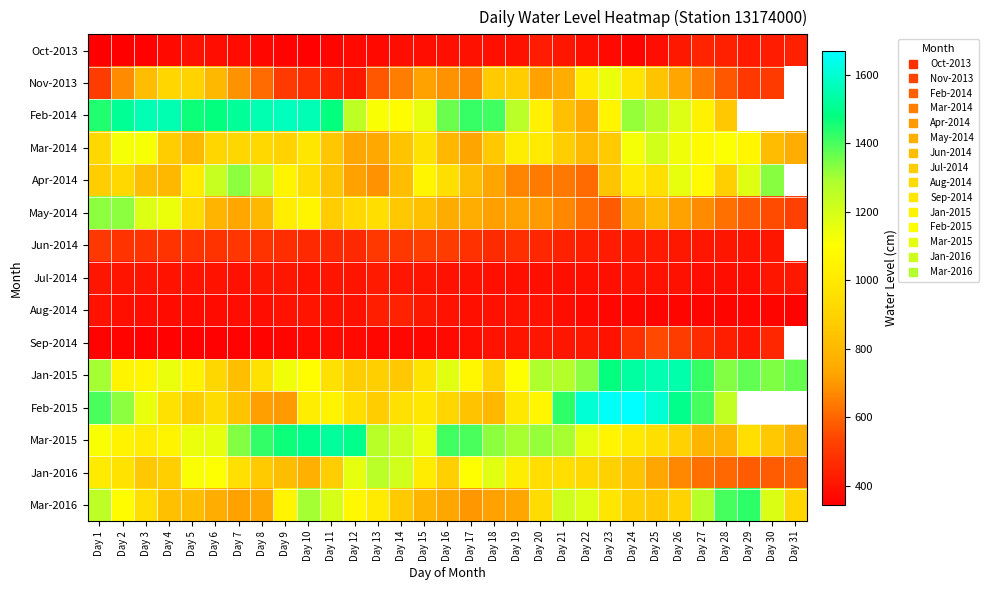

True or false: Mar-2014 has a value of 1812.2 at Day 3.

False